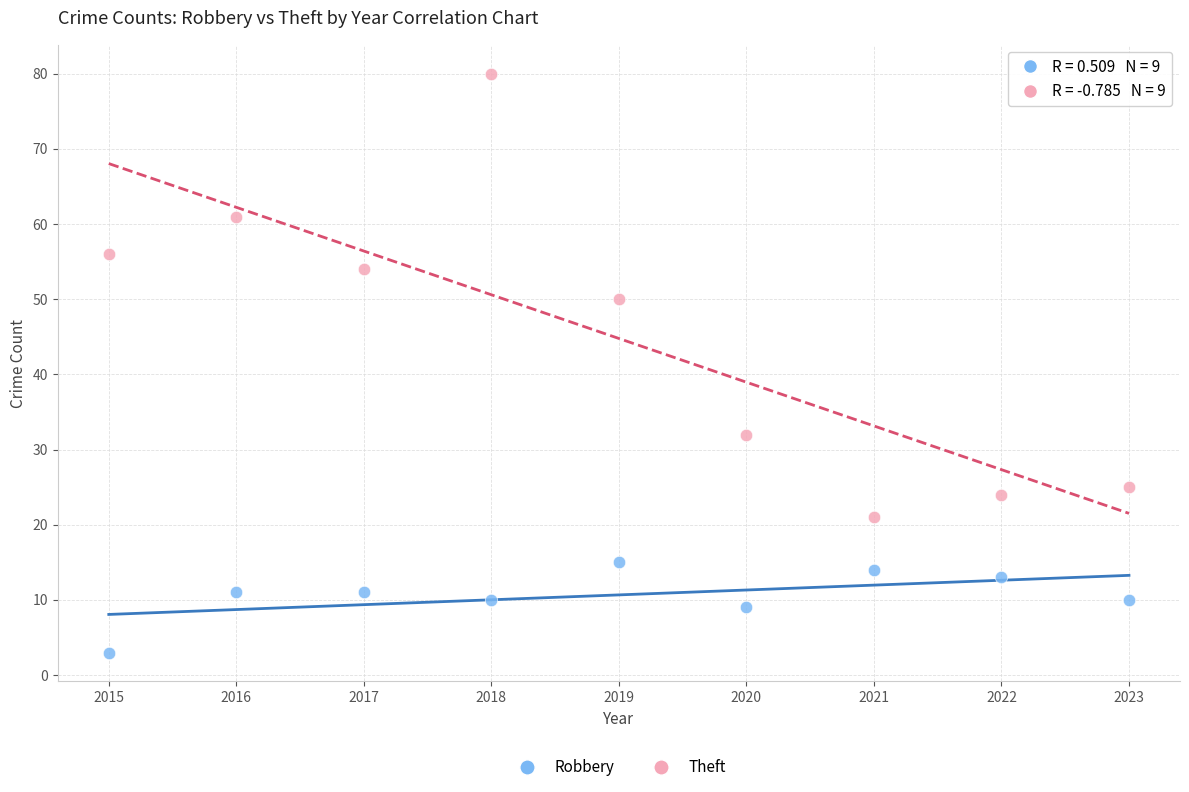

Which series reaches the minimum Y coordinate?

Robbery